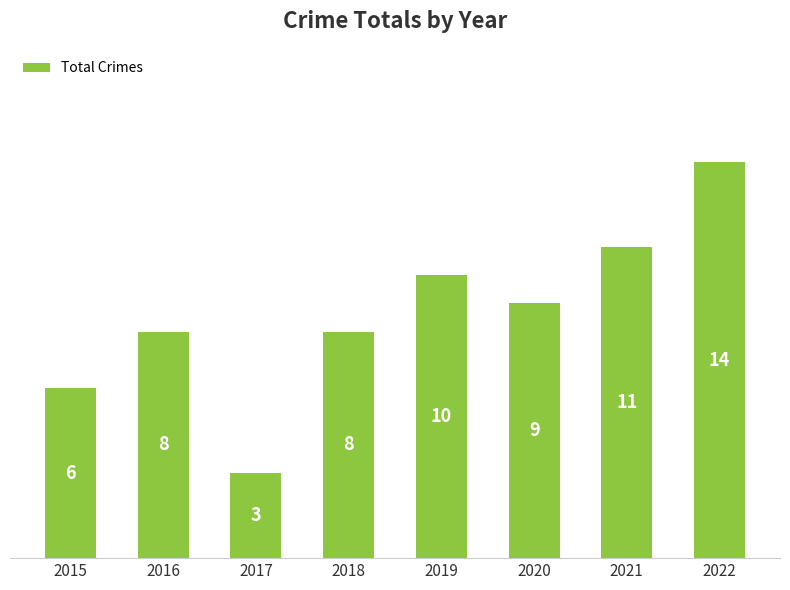

What is the change in value from 2016 to 2019?

+2